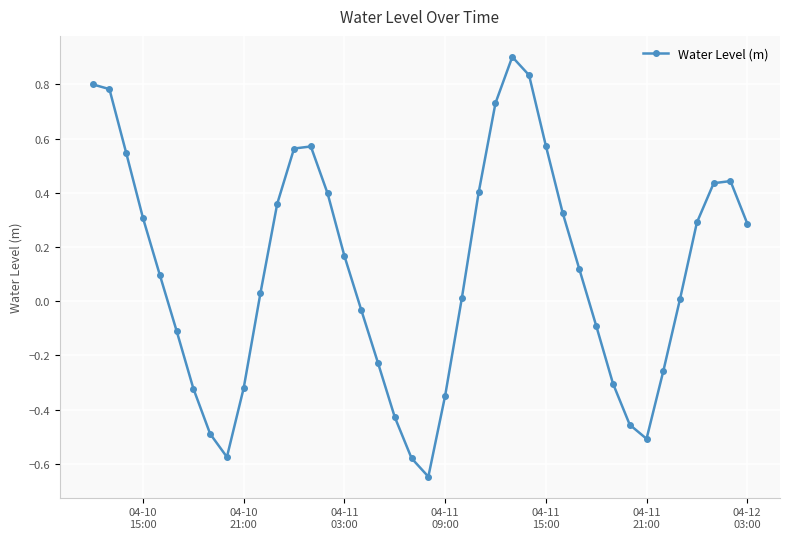

What is the greatest value displayed?

0.9